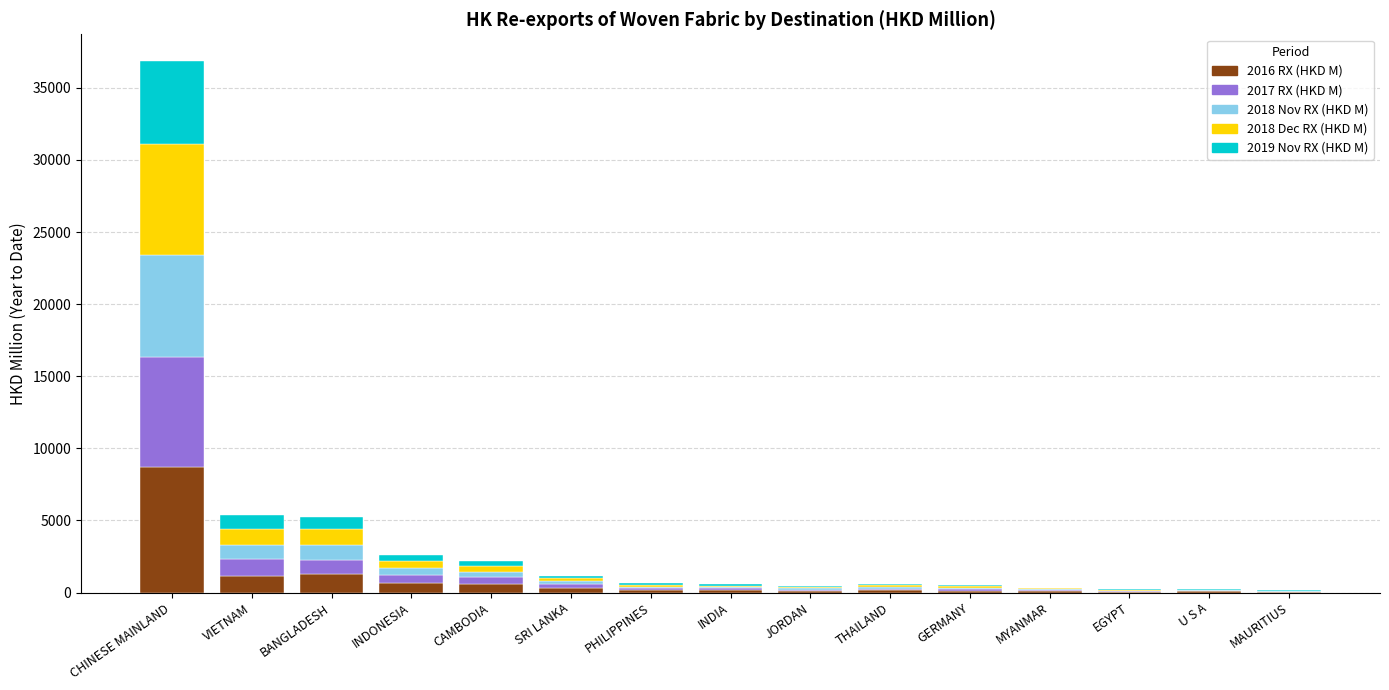

Which category has the highest value in the 2016 RX (HKD M) series?

CHINESE MAINLAND